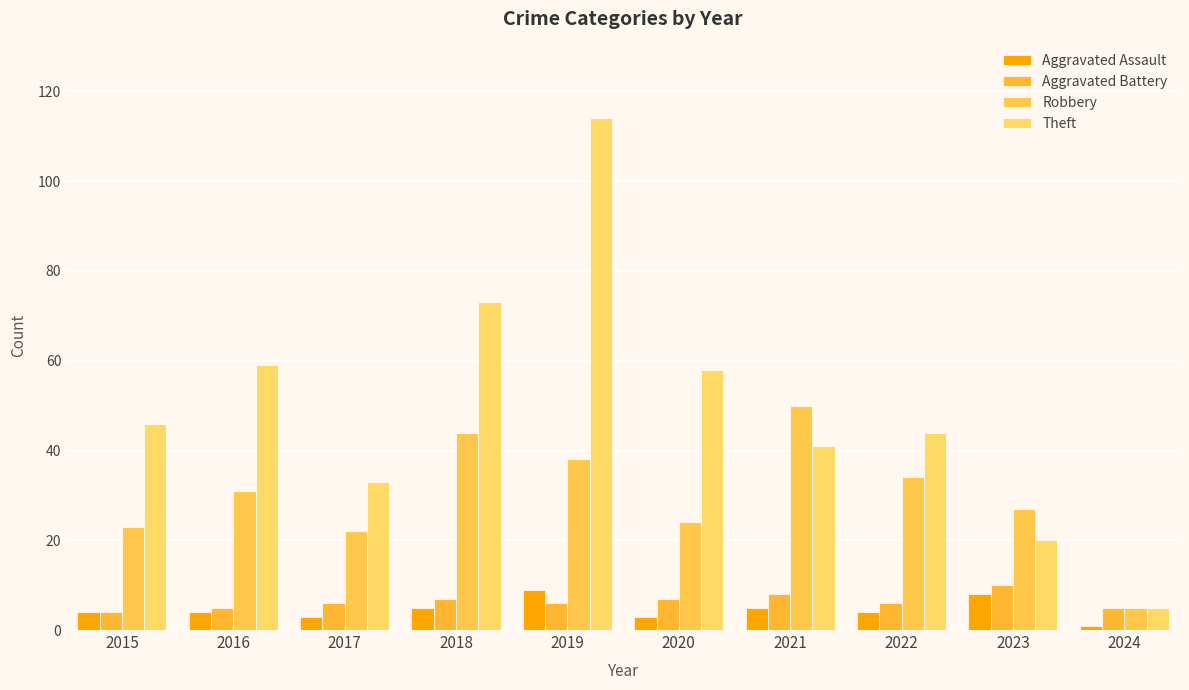

What is the total value across all series at 2019?

167